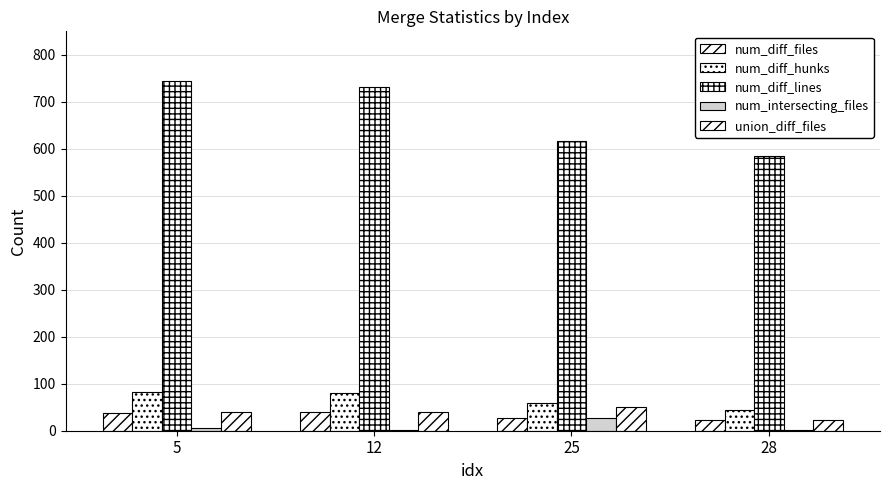

Rank the series by their maximum value, from highest to lowest.

num_diff_lines, num_diff_hunks, union_diff_files, num_diff_files, num_intersecting_files